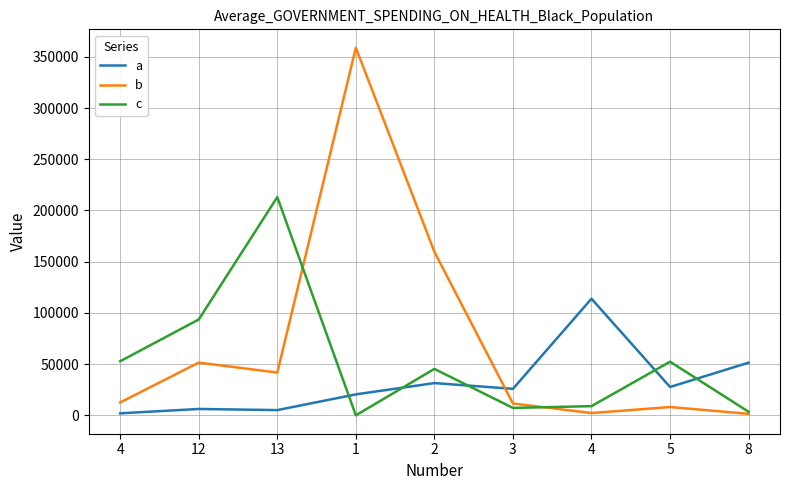

At which label does c first exceed 45339?

4